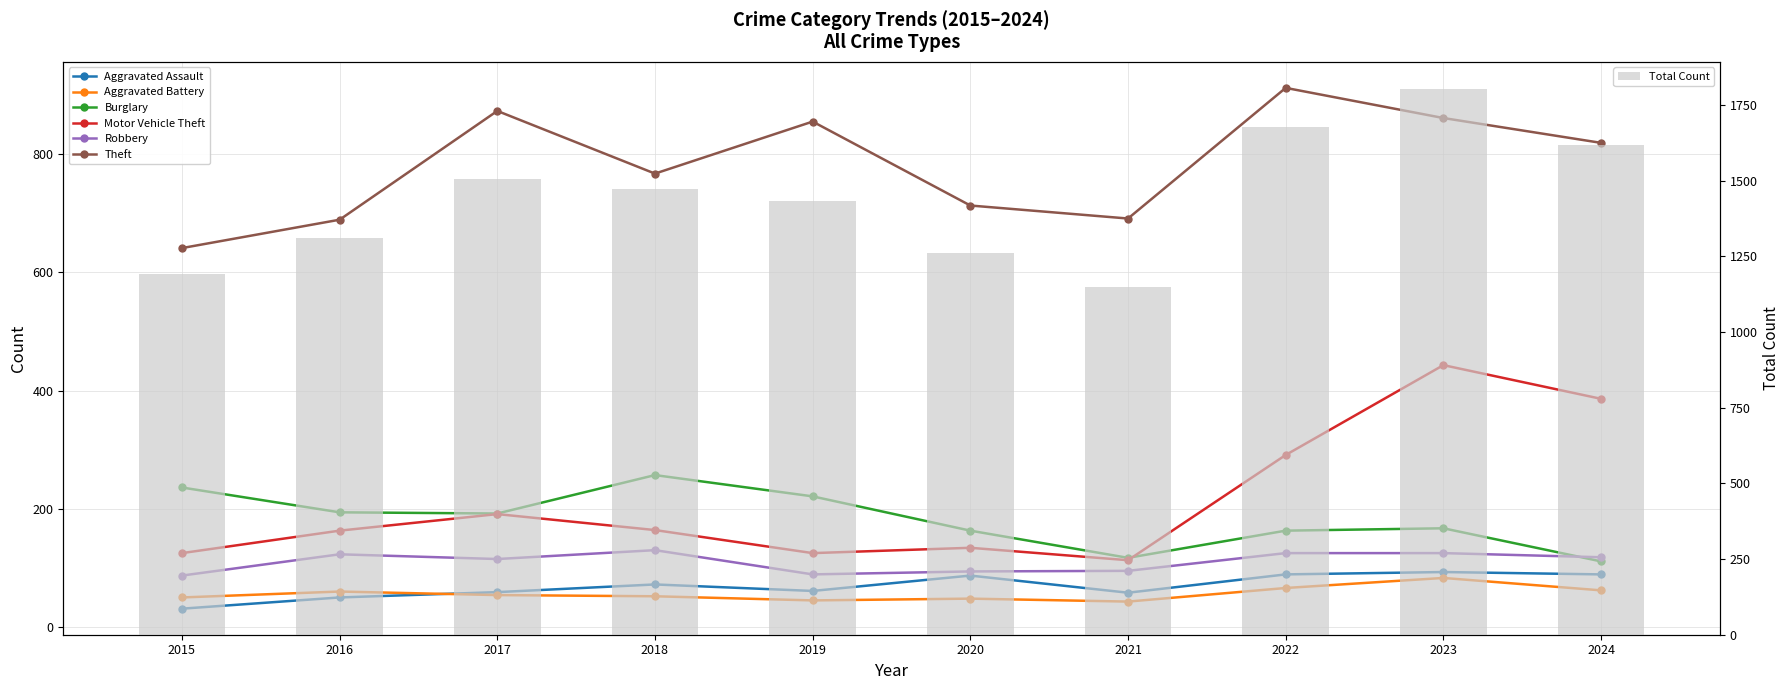

True or false: Aggravated Assault has a value of 26 at 2019.

False